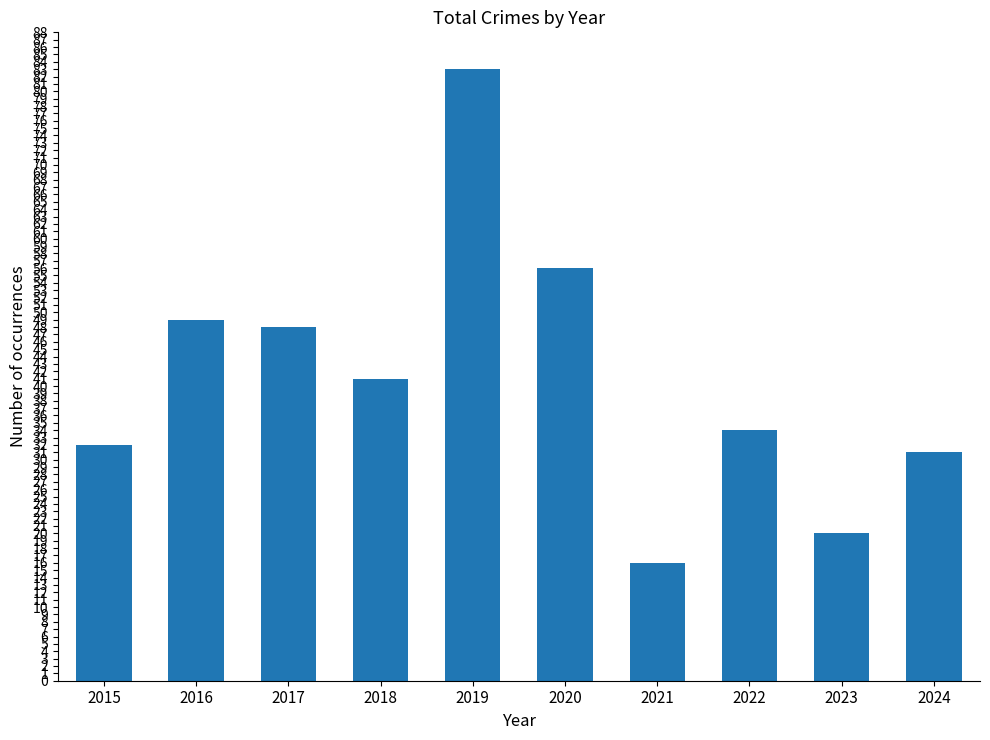

What is the greatest value displayed?

83